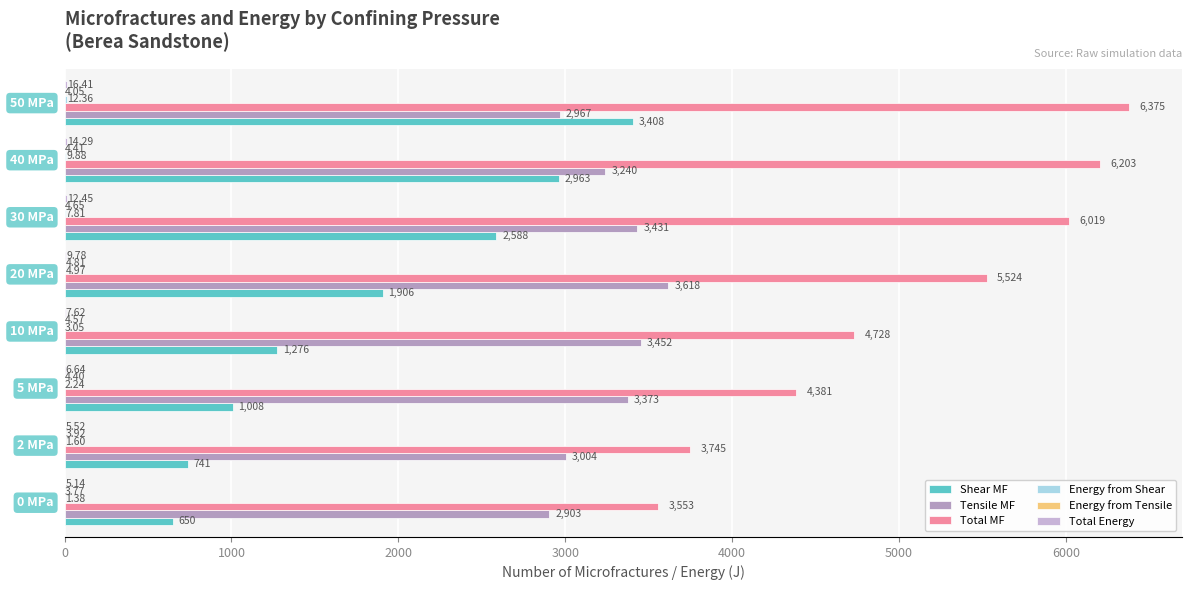

What is the maximum value for Energy from Tensile?

4.8